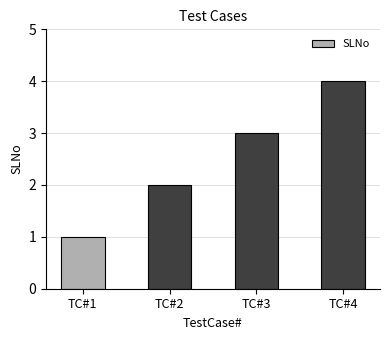

How many values are below 3?

2